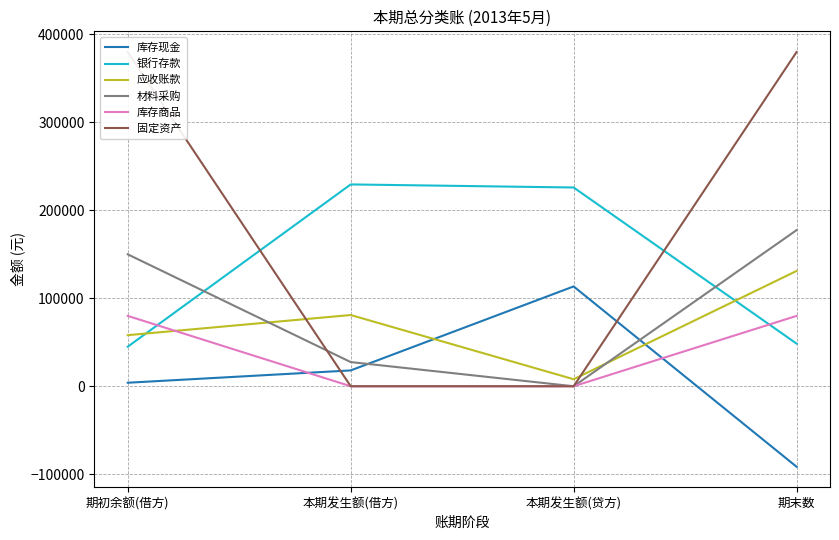

Which label corresponds to the largest value in the chart?

期初余额(借方)